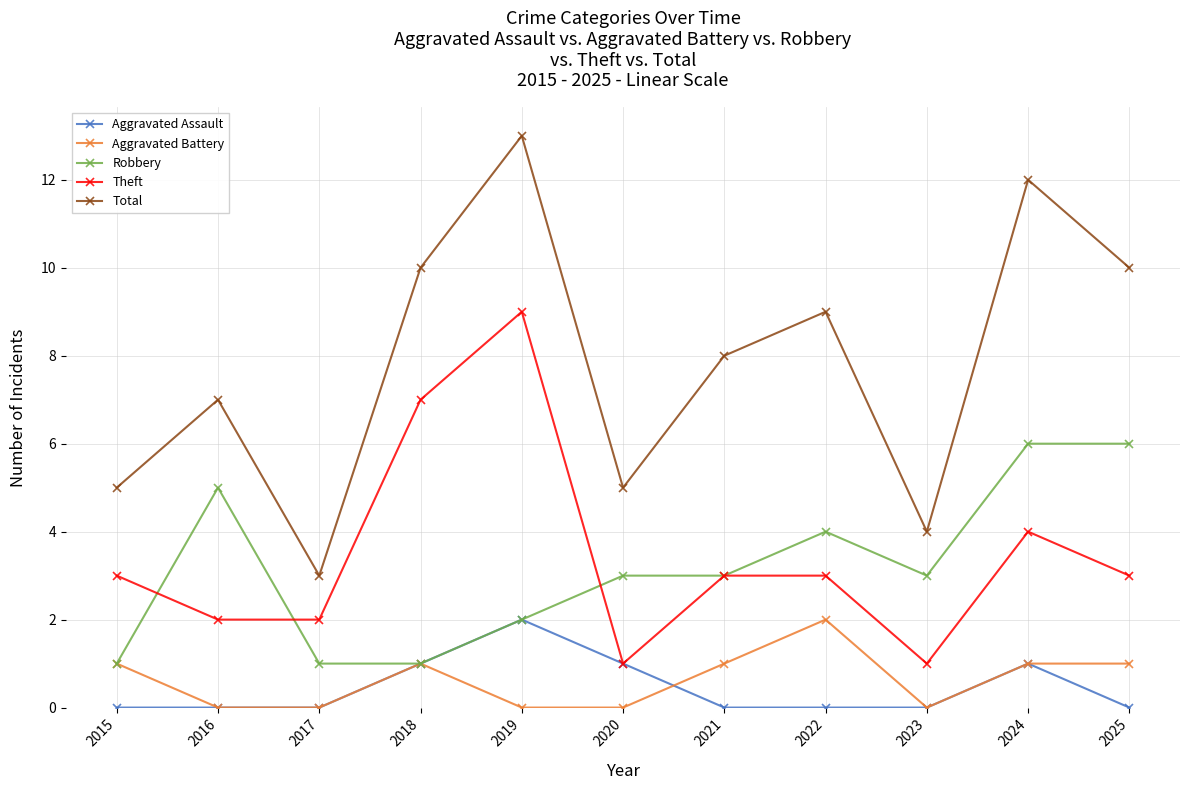

What is the average value of the Total series?

8